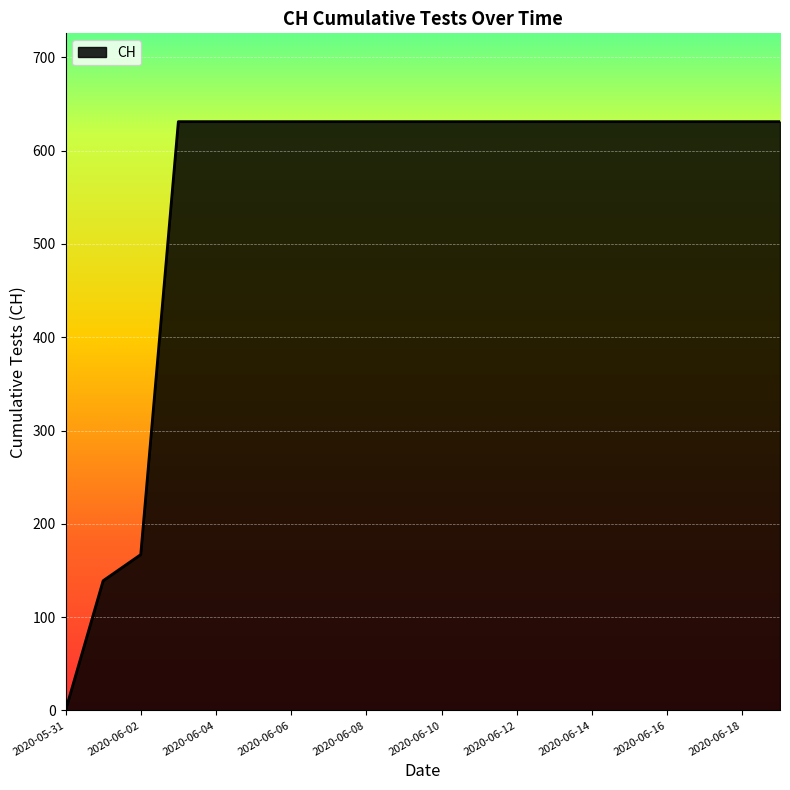

What is the greatest value displayed?

631